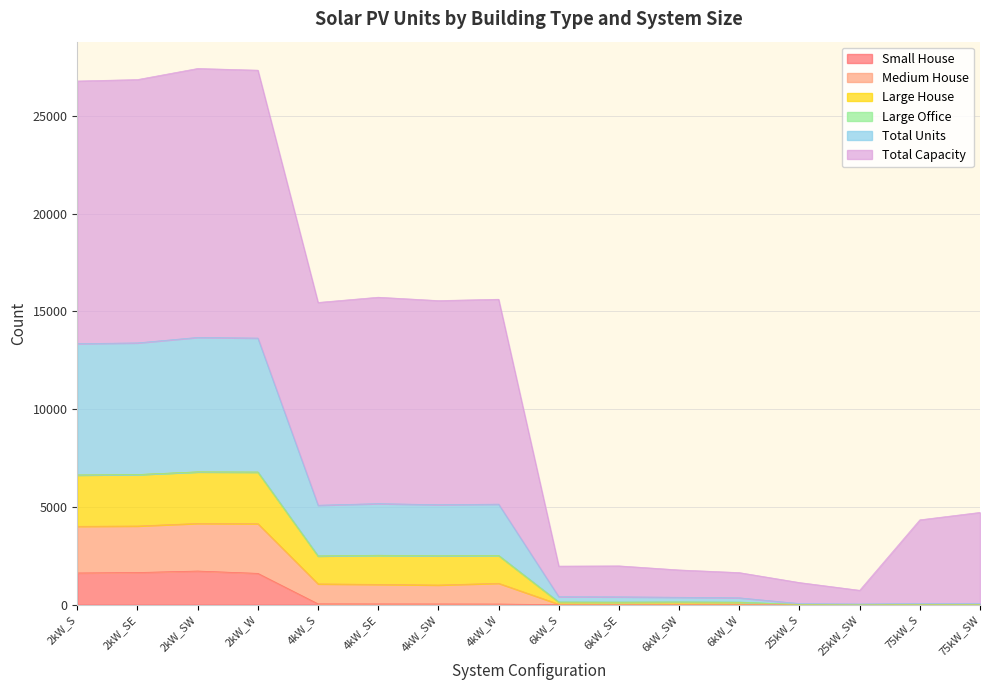

Rank the categories by Total Units value from highest to lowest.

2kW_SW, 2kW_W, 2kW_SE, 2kW_S, 4kW_SE, 4kW_W, 4kW_SW, 4kW_S, 6kW_SW, 6kW_S, 6kW_SE, 6kW_W, 25kW_S, 25kW_SW, 75kW_S, 75kW_SW